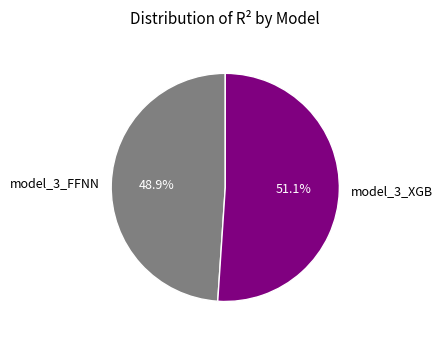

To the nearest percent, what is the combined percentage of model_3_FFNN and model_3_XGB?

100%